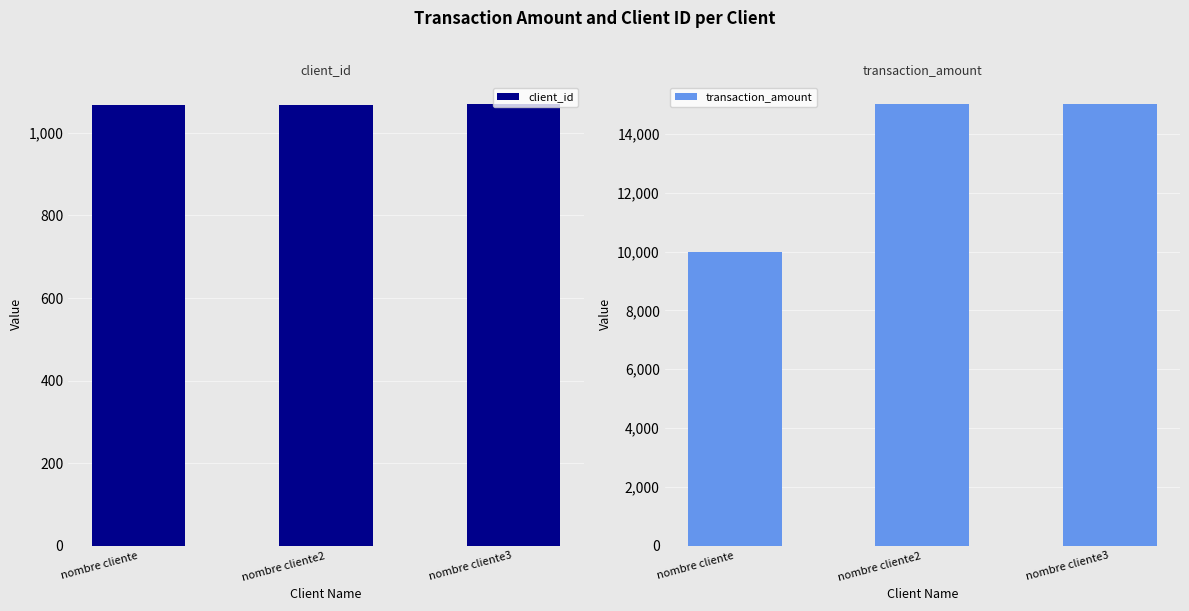

Reading left to right, transcribe all the data shown in this chart.

client_id: 1067	1068	1069
transaction_amount: 10000	15000	15000